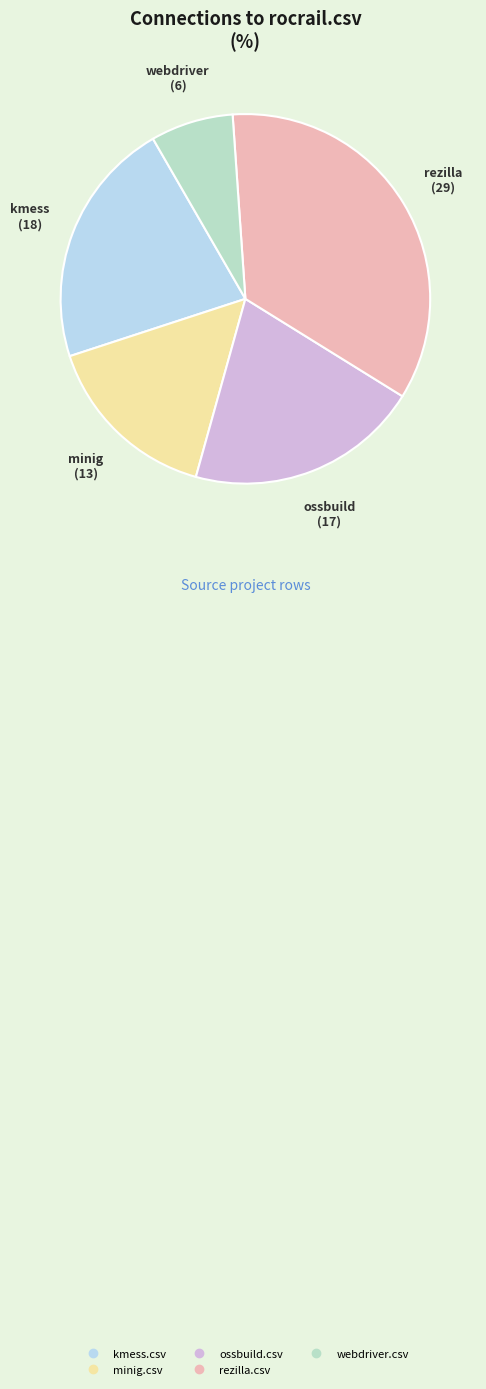

Does any single category account for the majority?

No